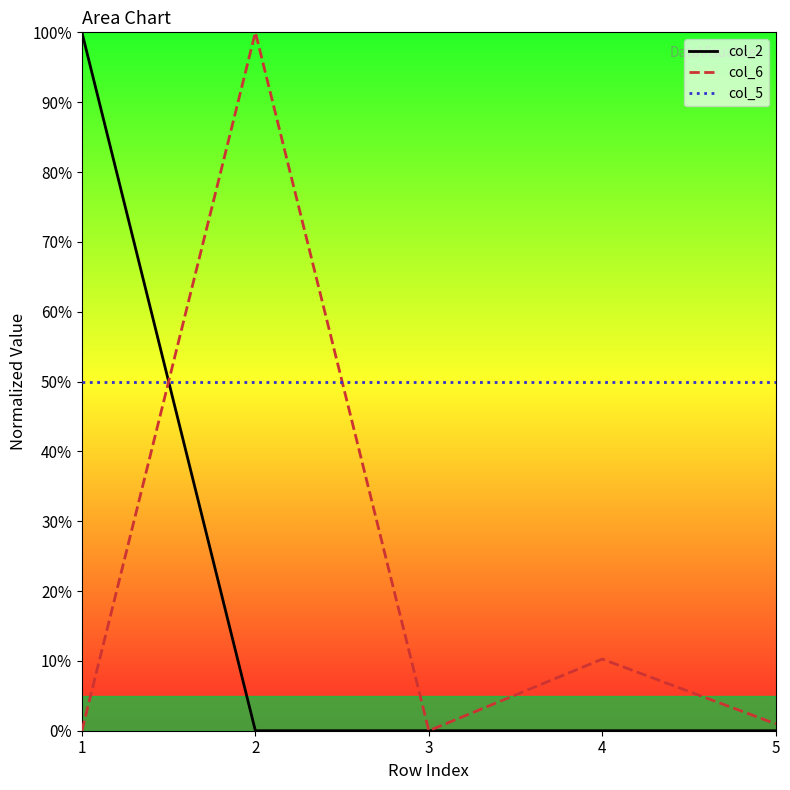

True or false: col_6 has more than 2 interior local peaks.

False